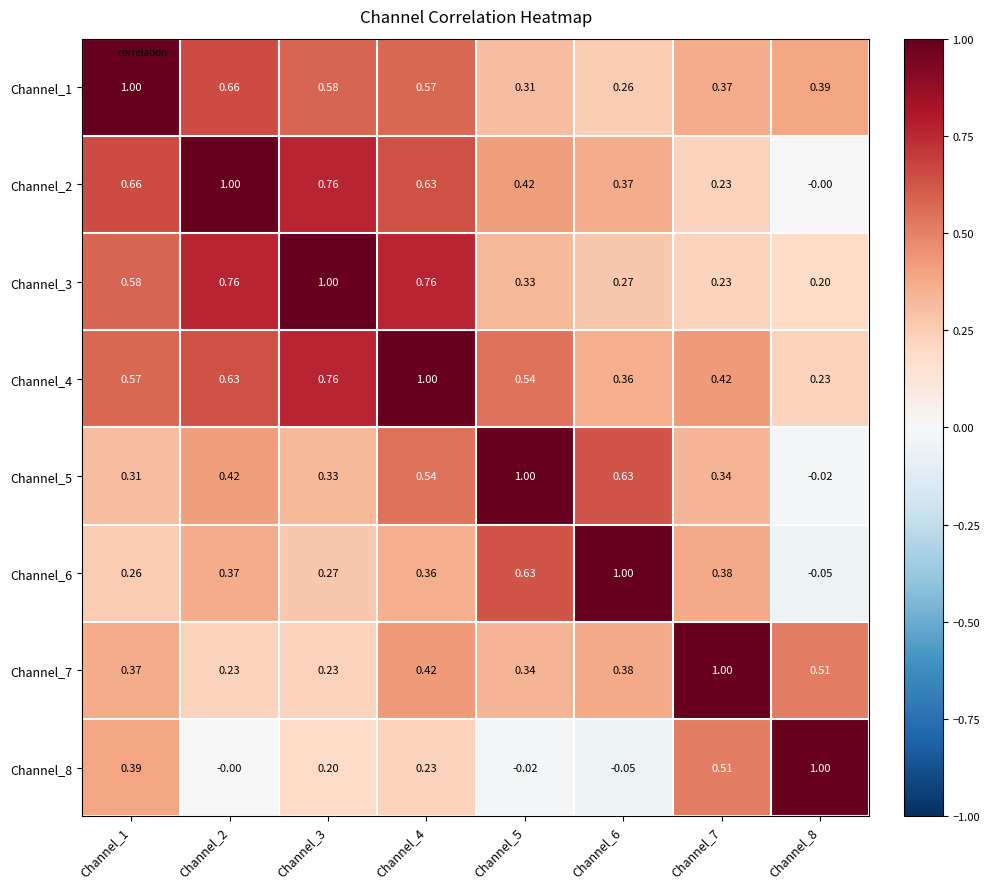

Is the value of Channel_4 at Channel_2 greater than the value of Channel_8 at Channel_2?

Yes